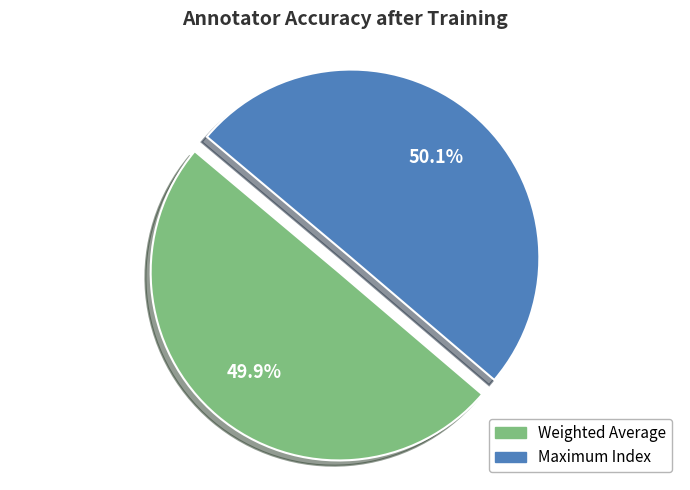

Does any single category account for the majority?

Yes